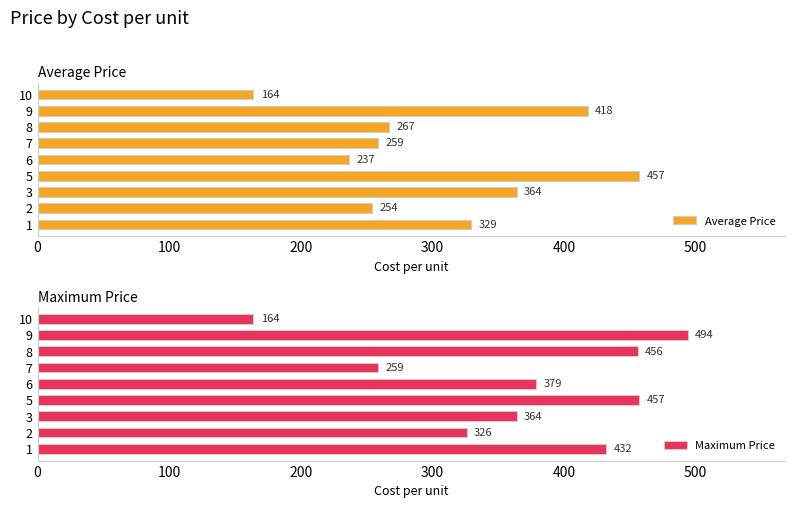

The value of Average Price at 2 is 254.0. True or false?

True